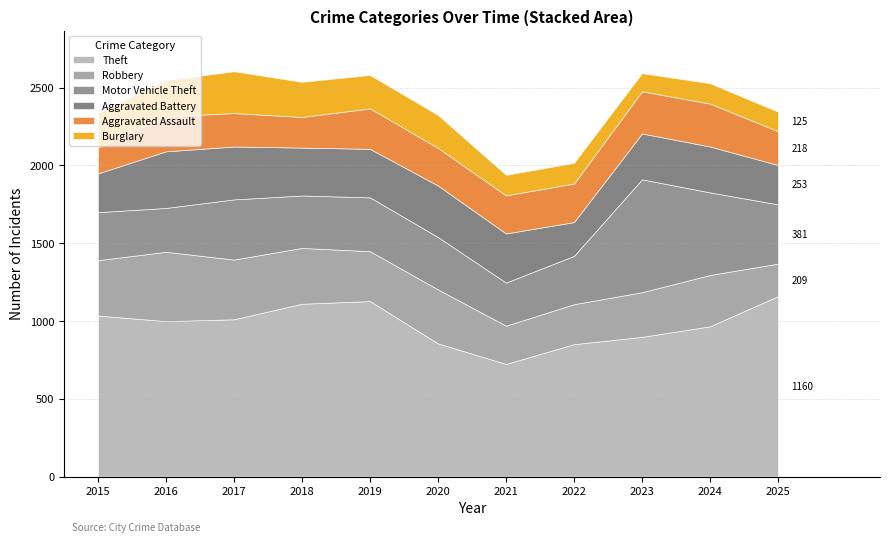

What is the approximate value of Aggravated Assault at 2019, to the nearest 10?

260